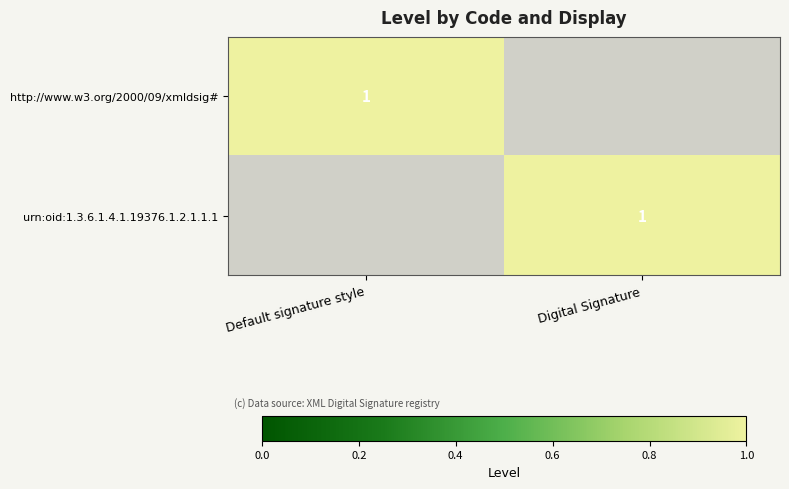

Count the number of categories in the chart.

2